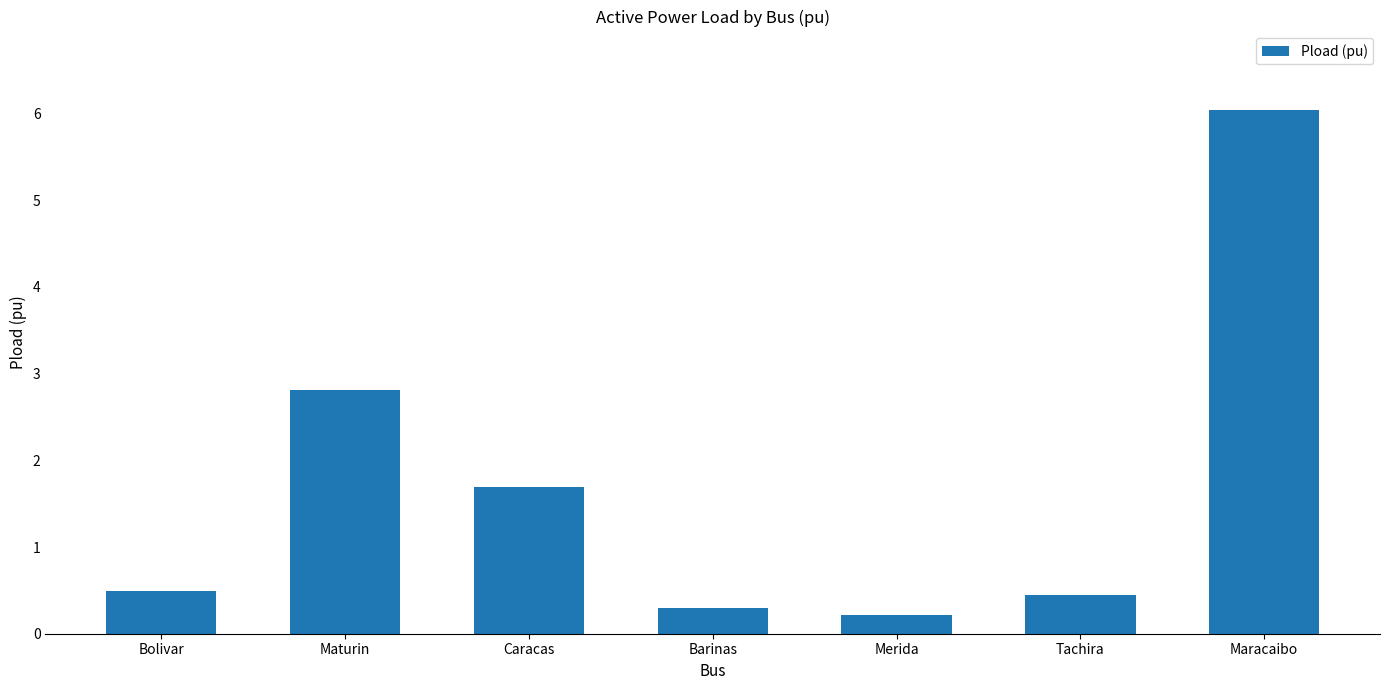

What is the difference between the maximum and minimum values?

5.8